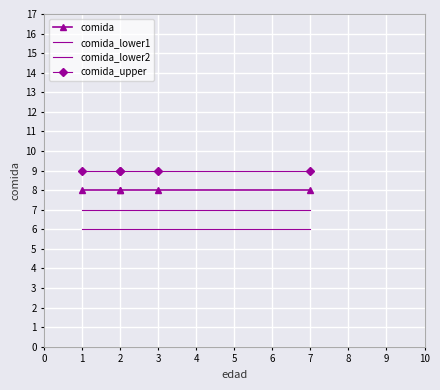

True or false: comida_lower1 and comida cross at least once.

False